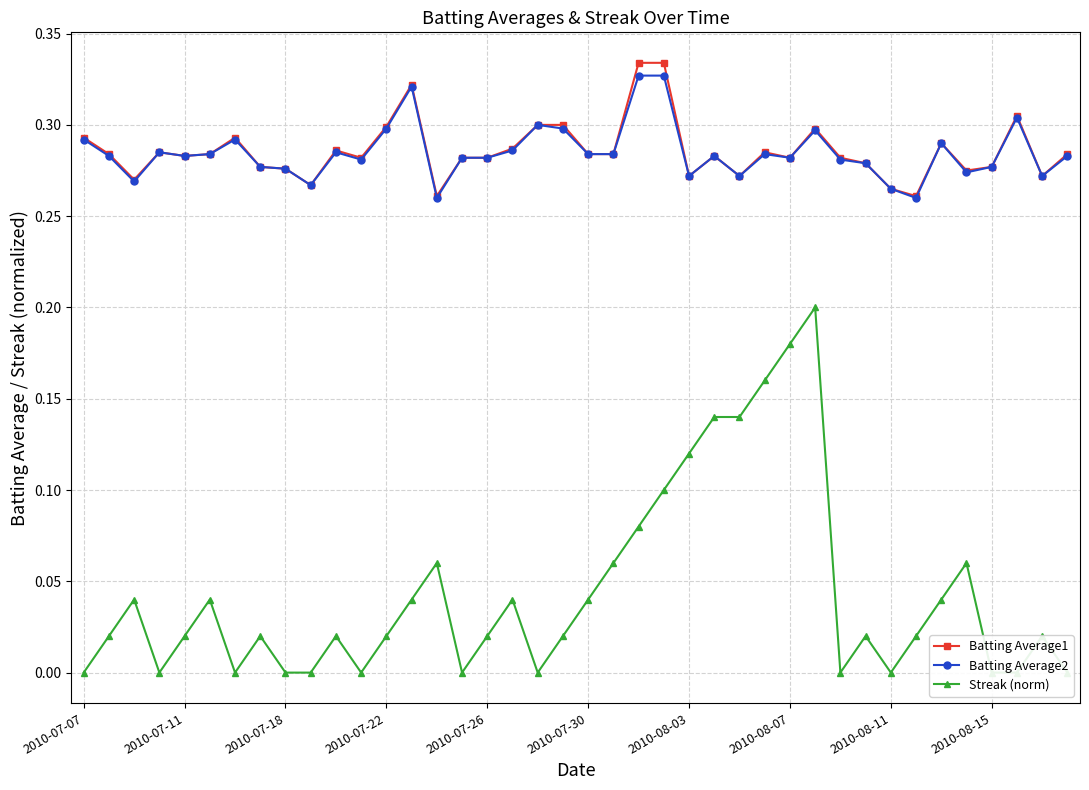

At which category is the sum across all series the highest?

29